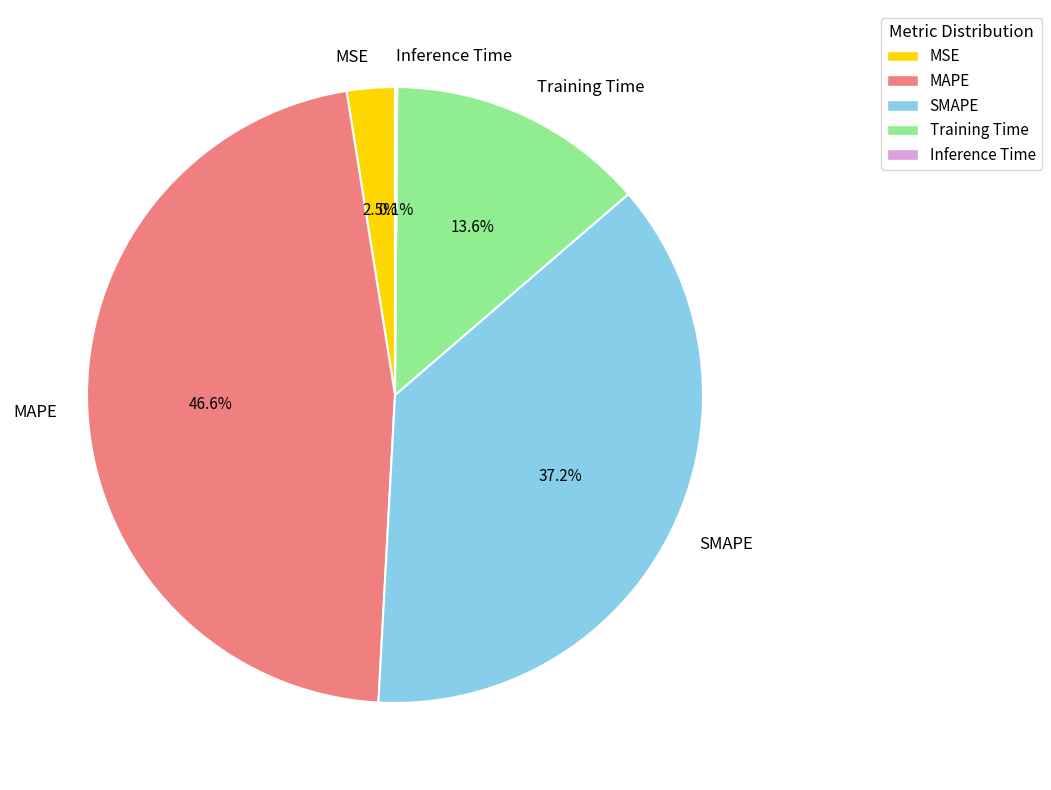

What is the largest slice in the pie chart?

MAPE